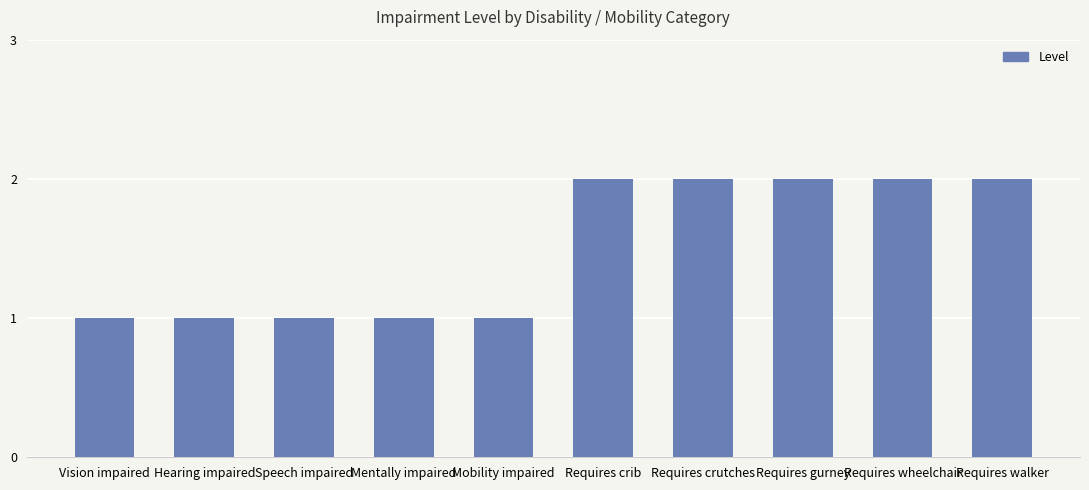

What is the maximum value shown in the chart?

2